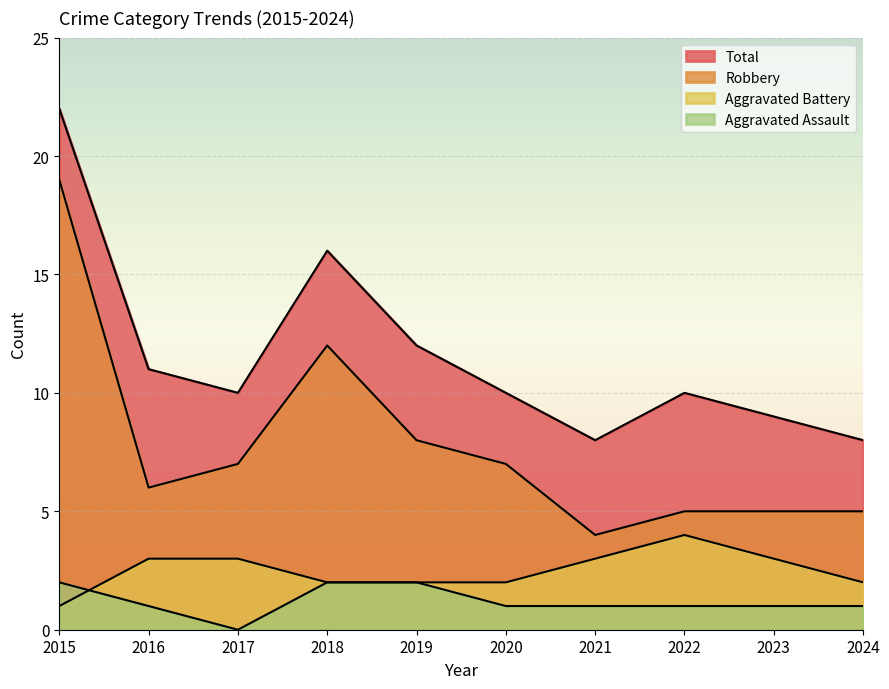

What is the approximate value of Robbery at 2016?

6